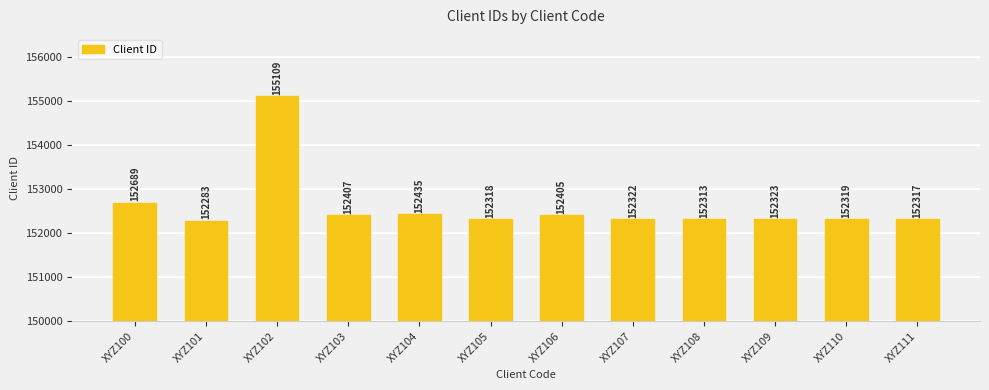

Reading right to left, transcribe all the data shown in this chart.

152317	152319	152323	152313	152322	152405	152318	152435	152407	155109	152283	152689